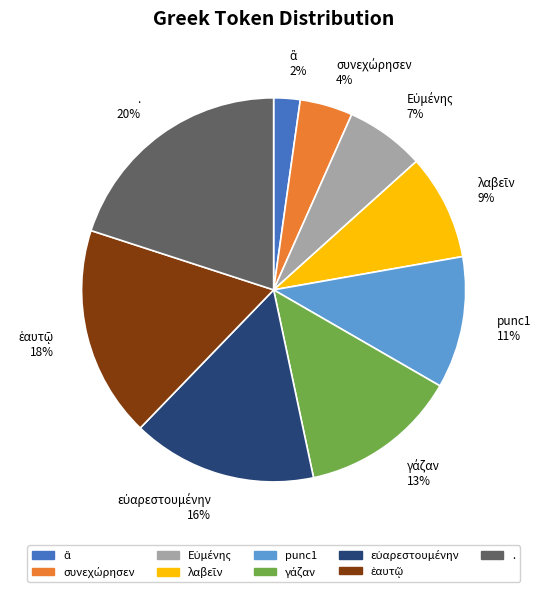

To the nearest percent, what is the average slice percentage?

11%